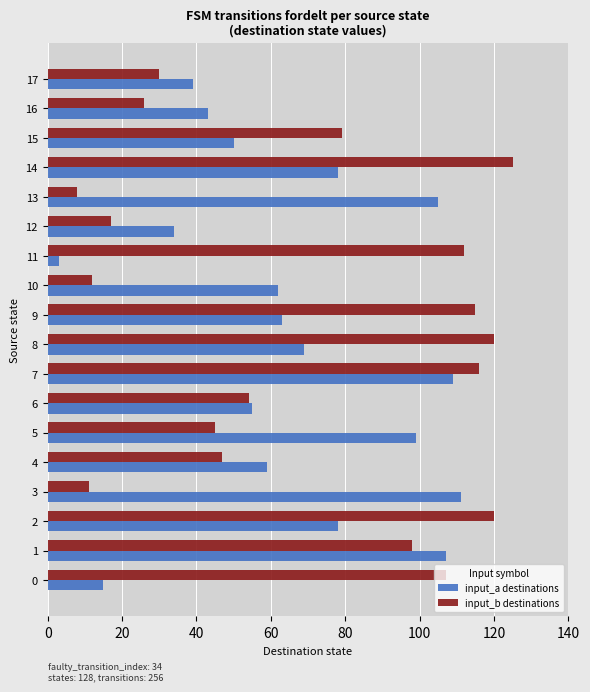

At which category is the sum across all series the highest?

7